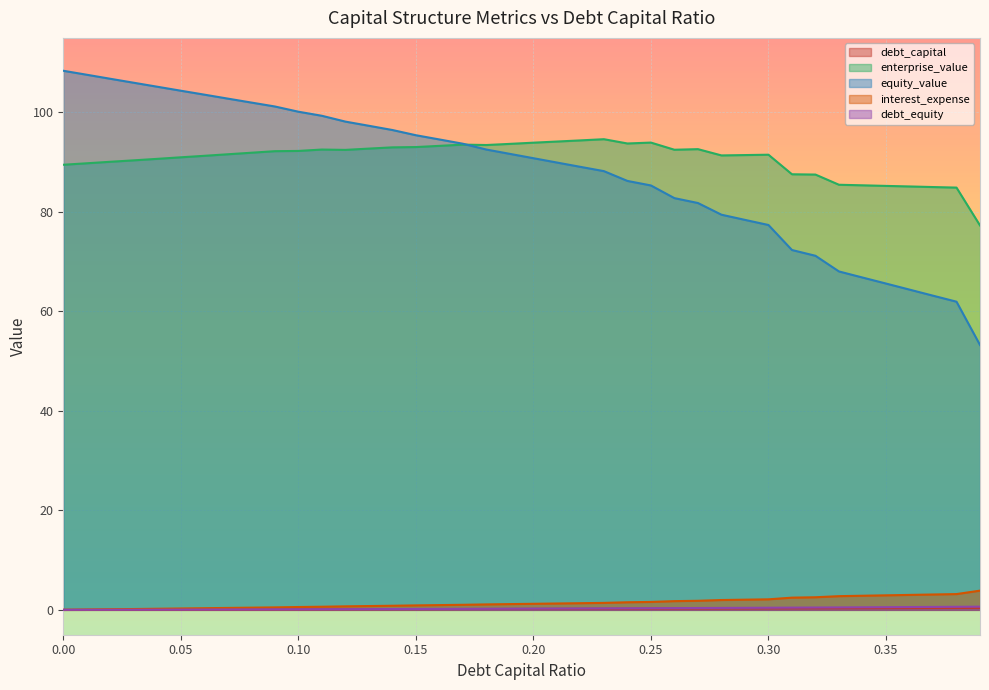

Which series has the widest spread of values?

equity_value